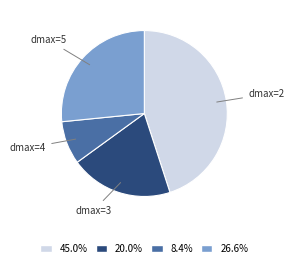

What is the largest slice in the pie chart?

dmax=2